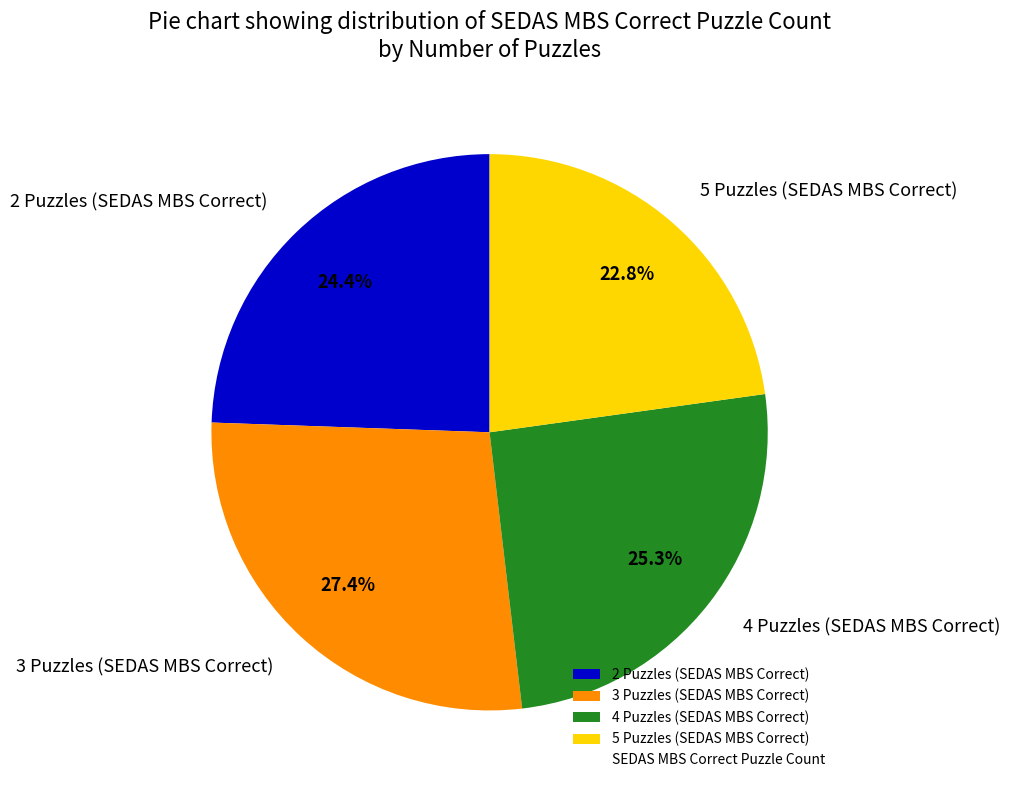

What is the smallest slice in the pie chart?

5 Puzzles (SEDAS MBS Correct)